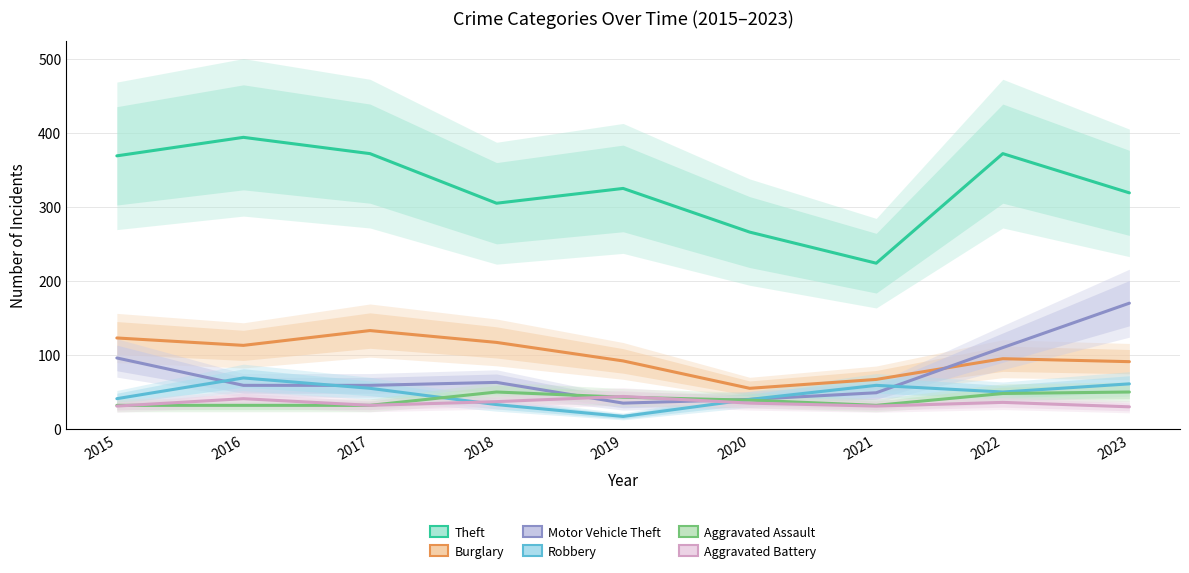

Where is the first local maximum for Aggravated Assault?

2018